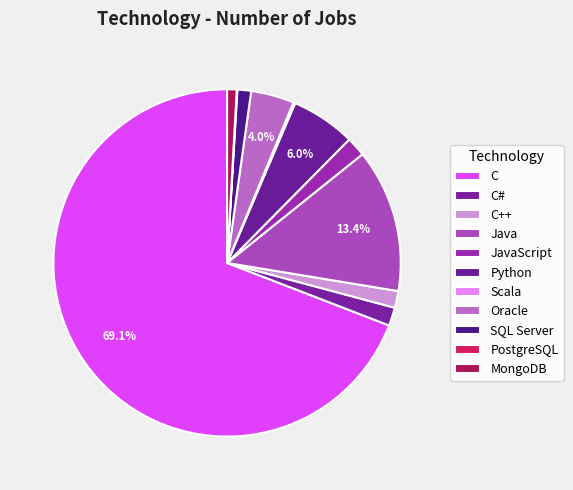

Does Scala account for over 50% of the chart?

No